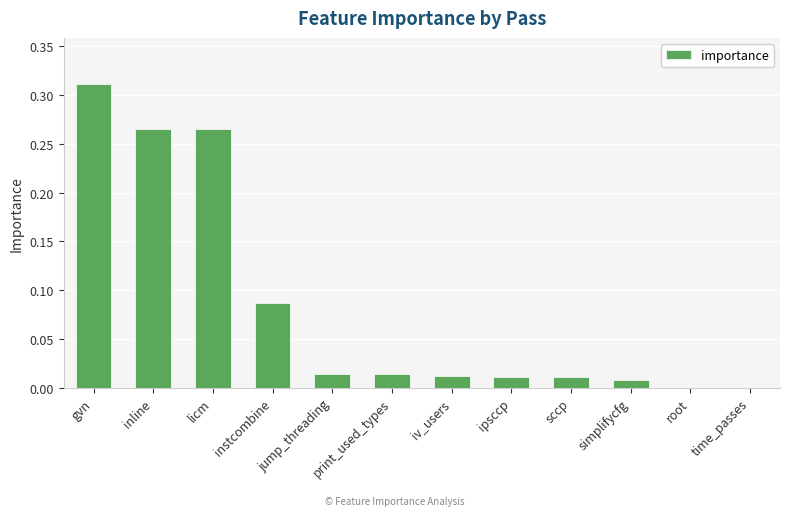

How many data points does each series have?

12